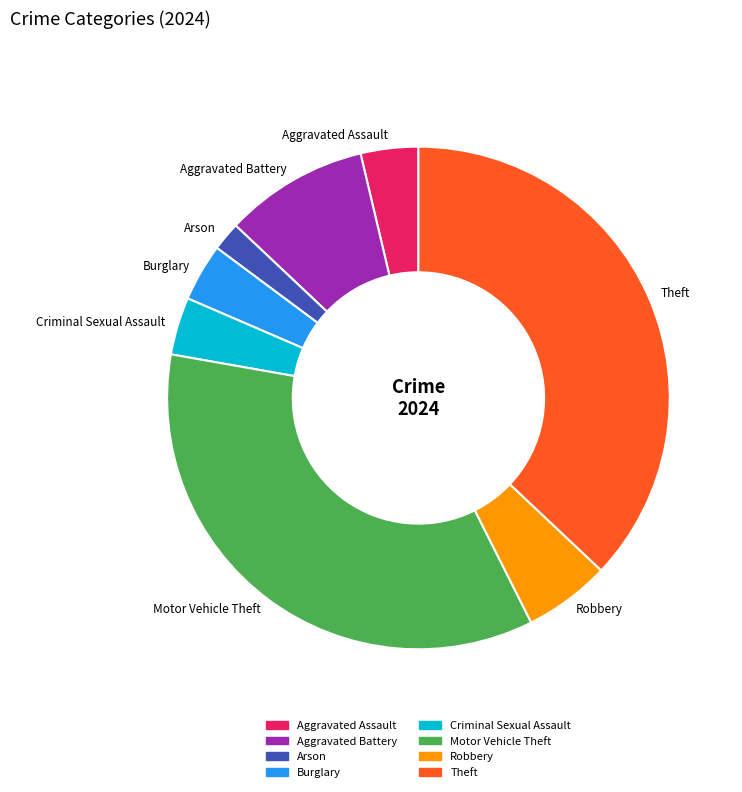

Is it true that Aggravated Battery is 1% of the pie?

False